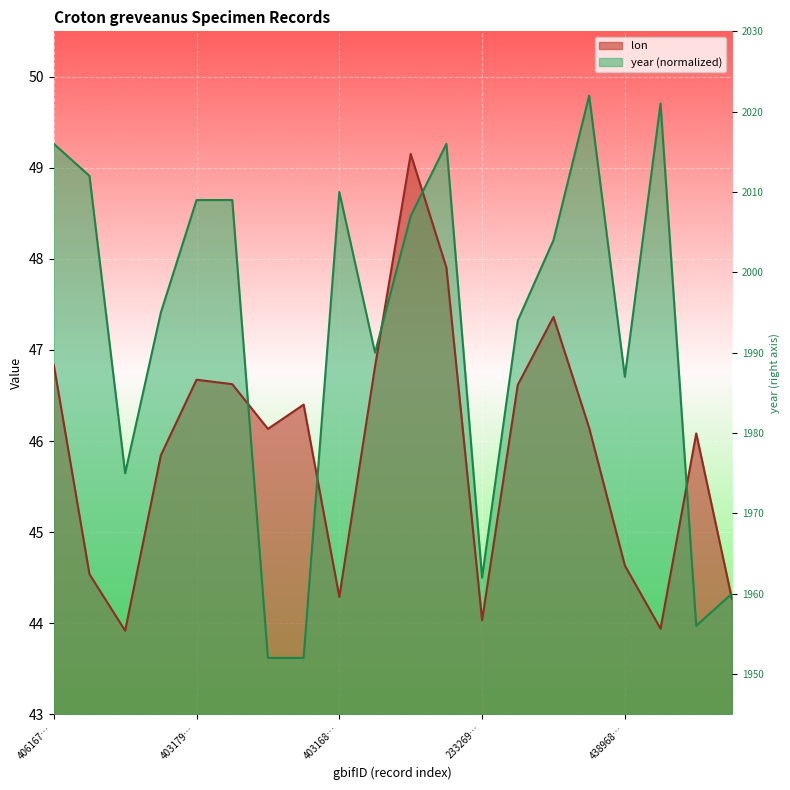

True or false: year has more than 2 points higher than both neighbors.

True